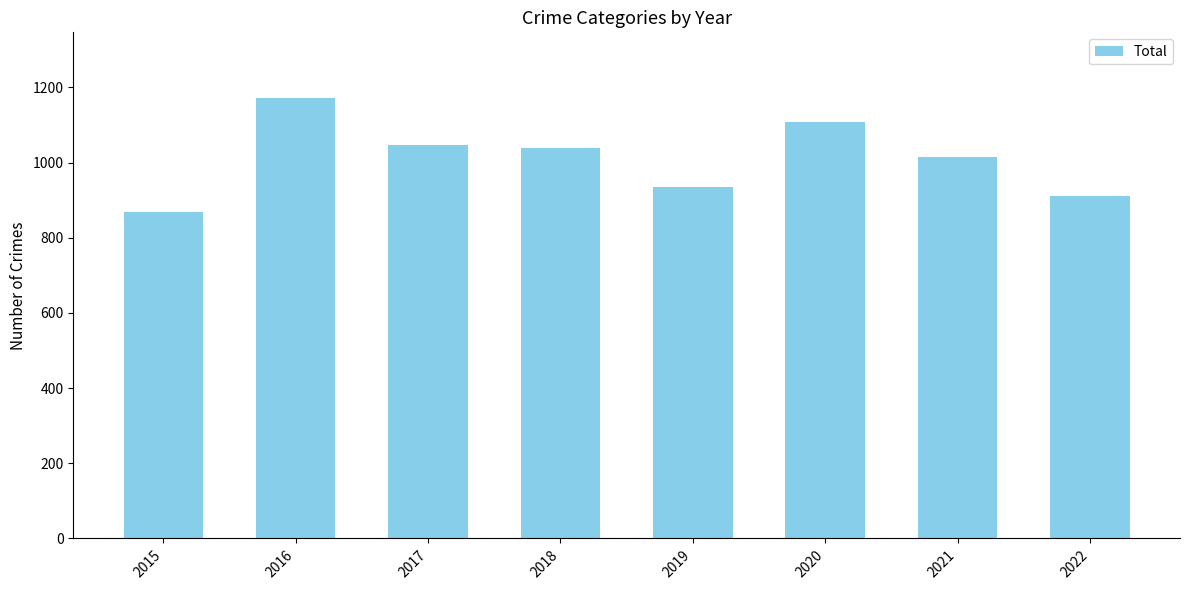

What is the difference between the maximum and minimum values?

303